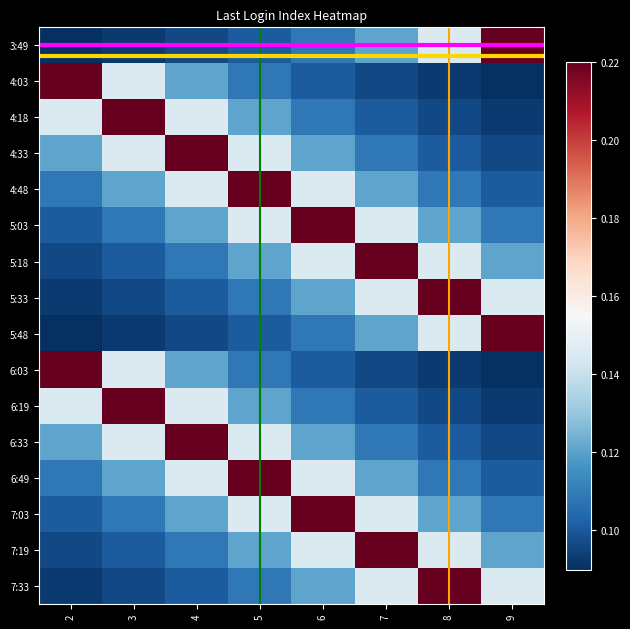

Which category has the lowest value across all series?

2